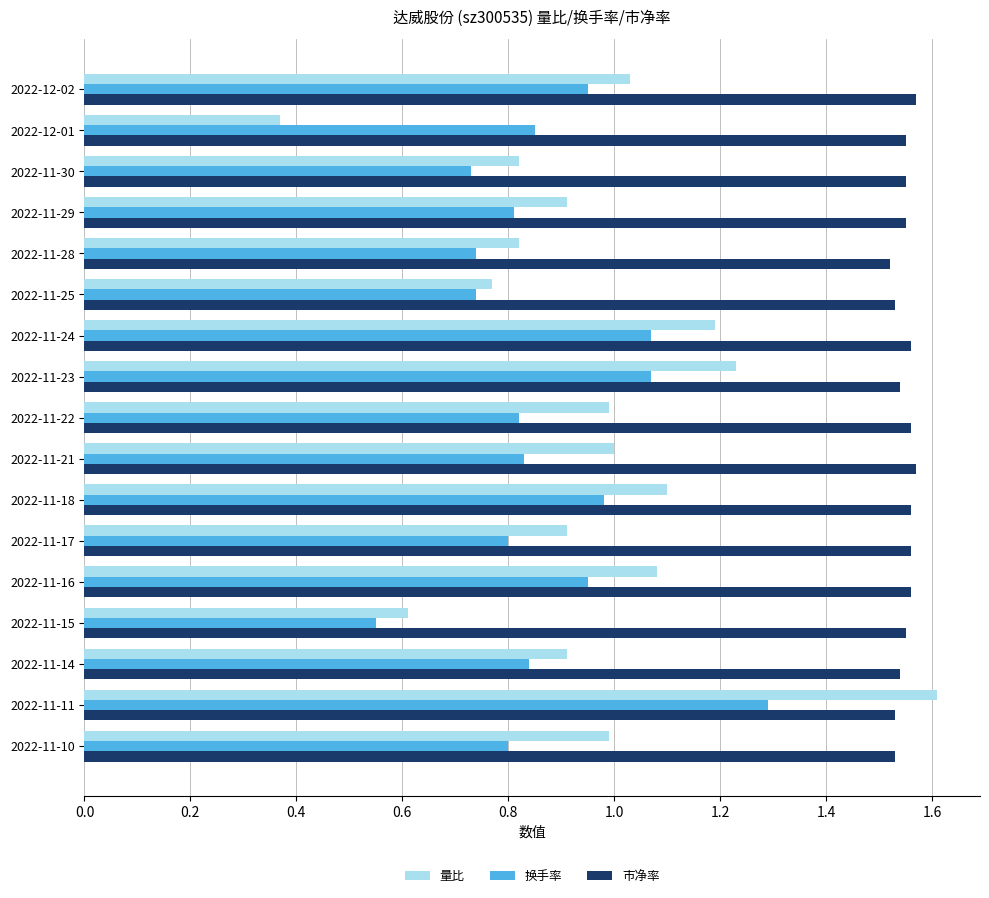

What are all the series names shown in the legend?

量比, 换手率, 市净率